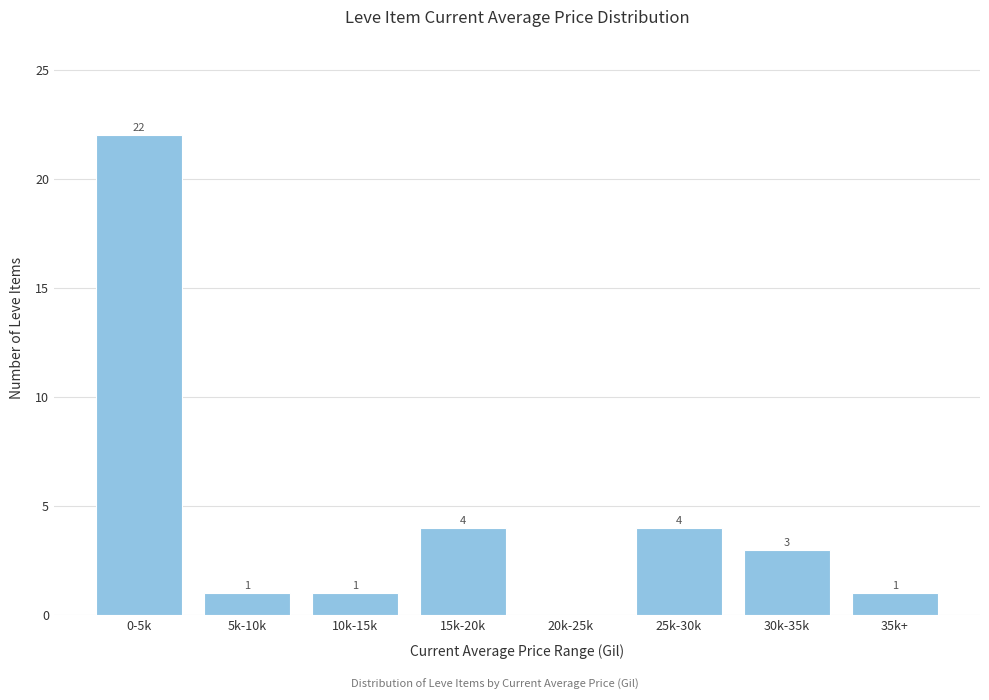

Reading right to left, what are all the values shown in this chart?

35k+=1	30k-35k=3	25k-30k=4	20k-25k=0	15k-20k=4	10k-15k=1	5k-10k=1	0-5k=22